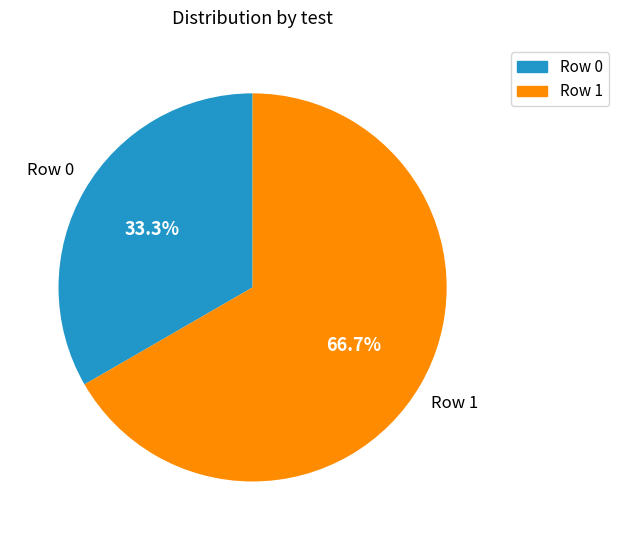

Do Row 0 and Row 1 together represent more than half of the pie?

Yes